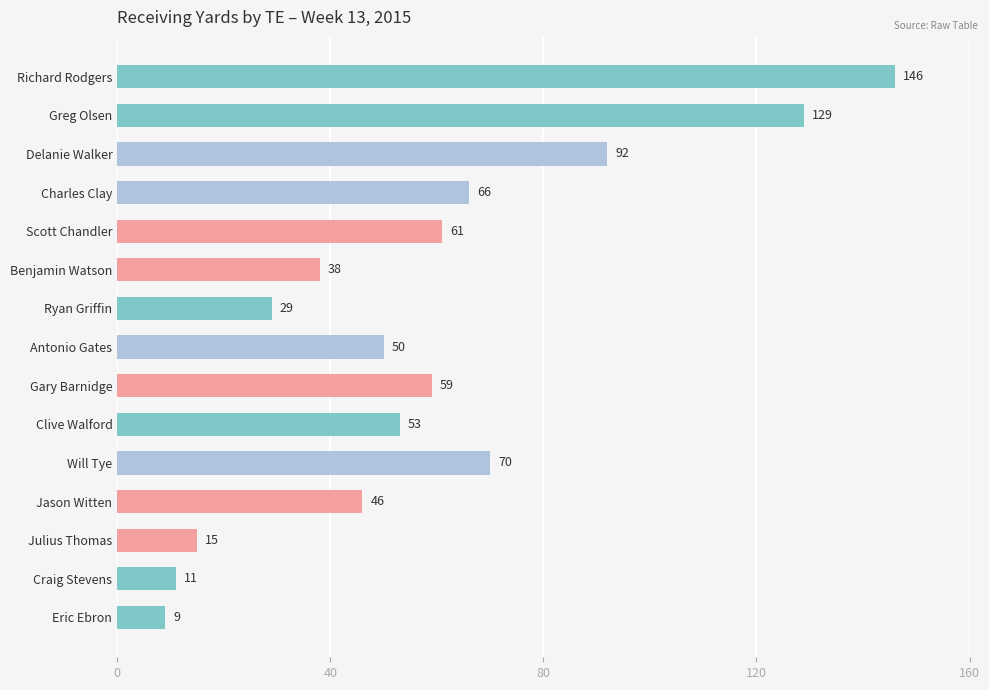

Rank the categories by value from lowest to highest.

Eric Ebron, Craig Stevens, Julius Thomas, Ryan Griffin, Benjamin Watson, Jason Witten, Antonio Gates, Clive Walford, Gary Barnidge, Scott Chandler, Charles Clay, Will Tye, Delanie Walker, Greg Olsen, Richard Rodgers